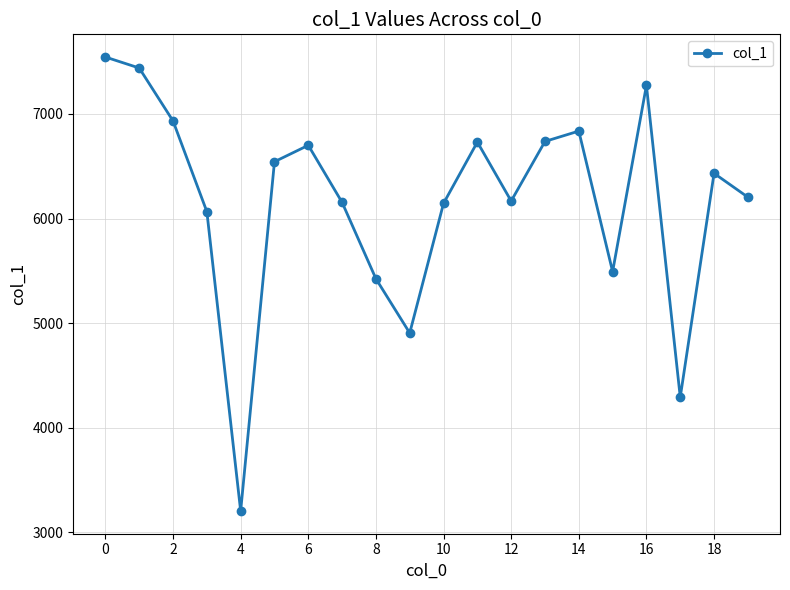

What is the value of the 10th point from the left?

4905